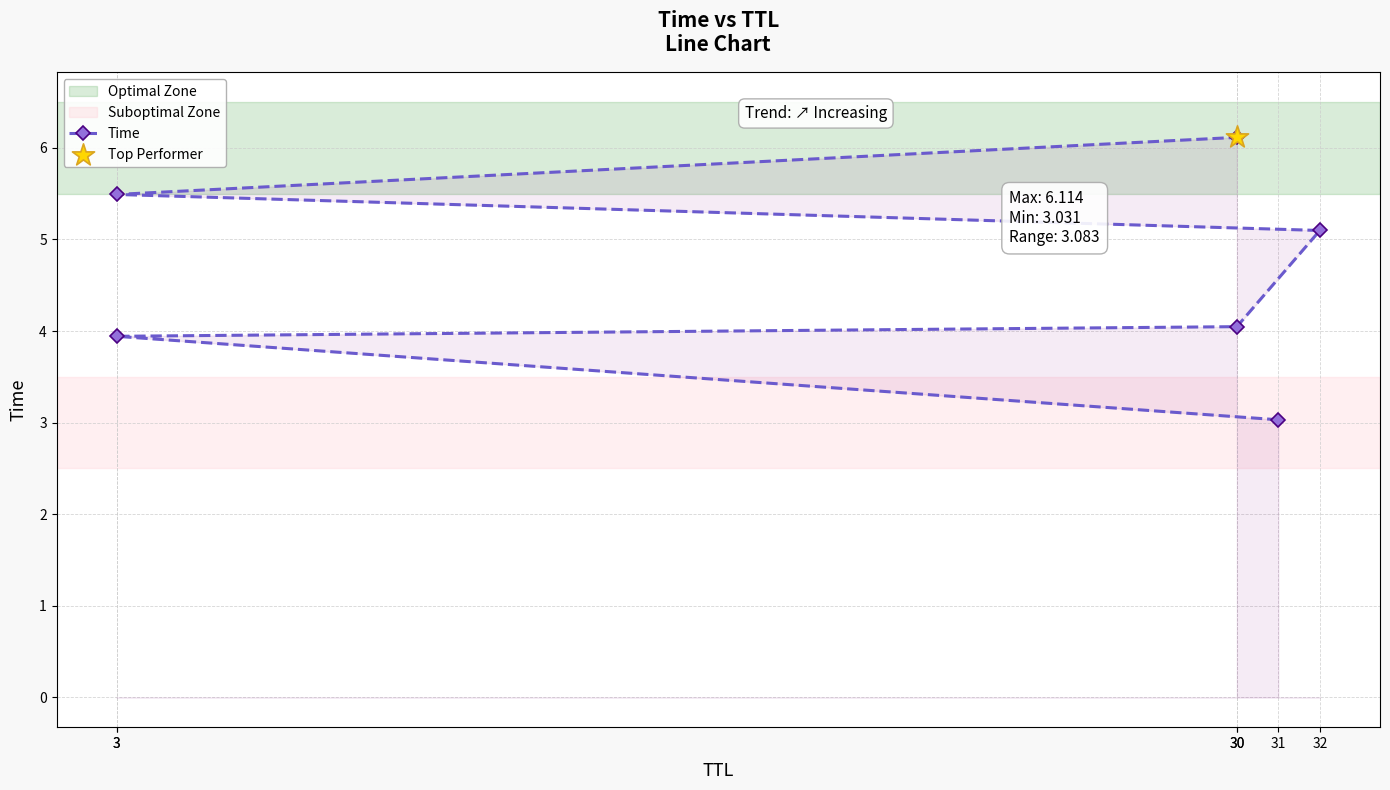

What is the change in value from 30 to 32?

+1.1